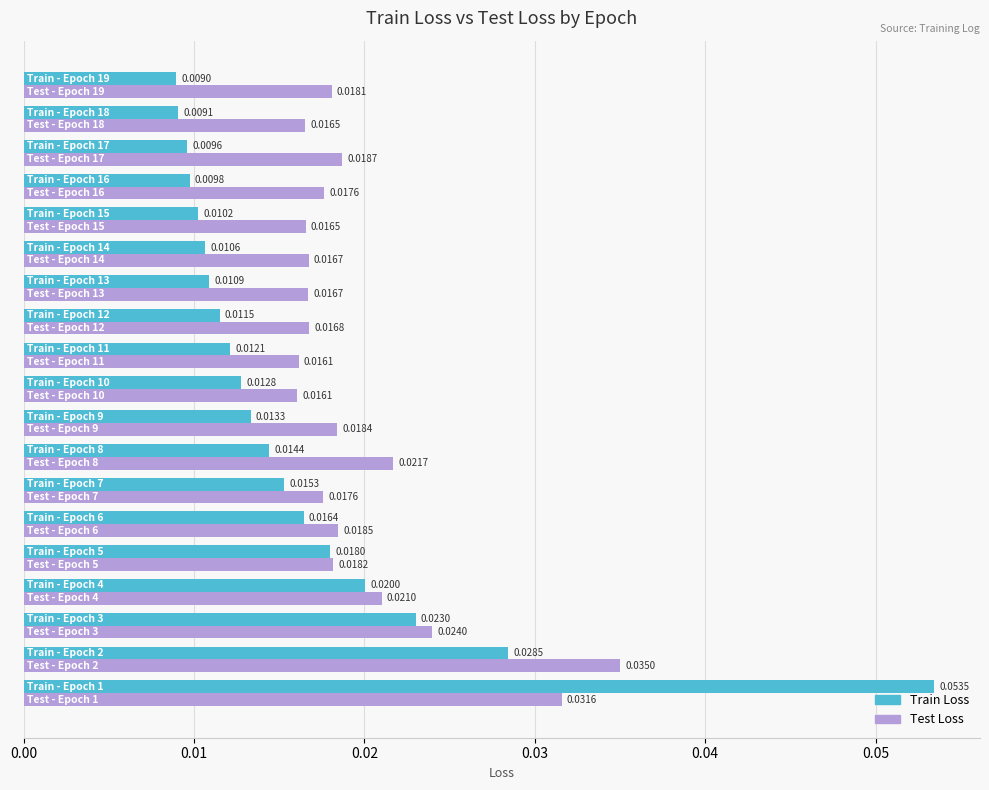

Which series has the largest range (max minus min)?

Train Loss